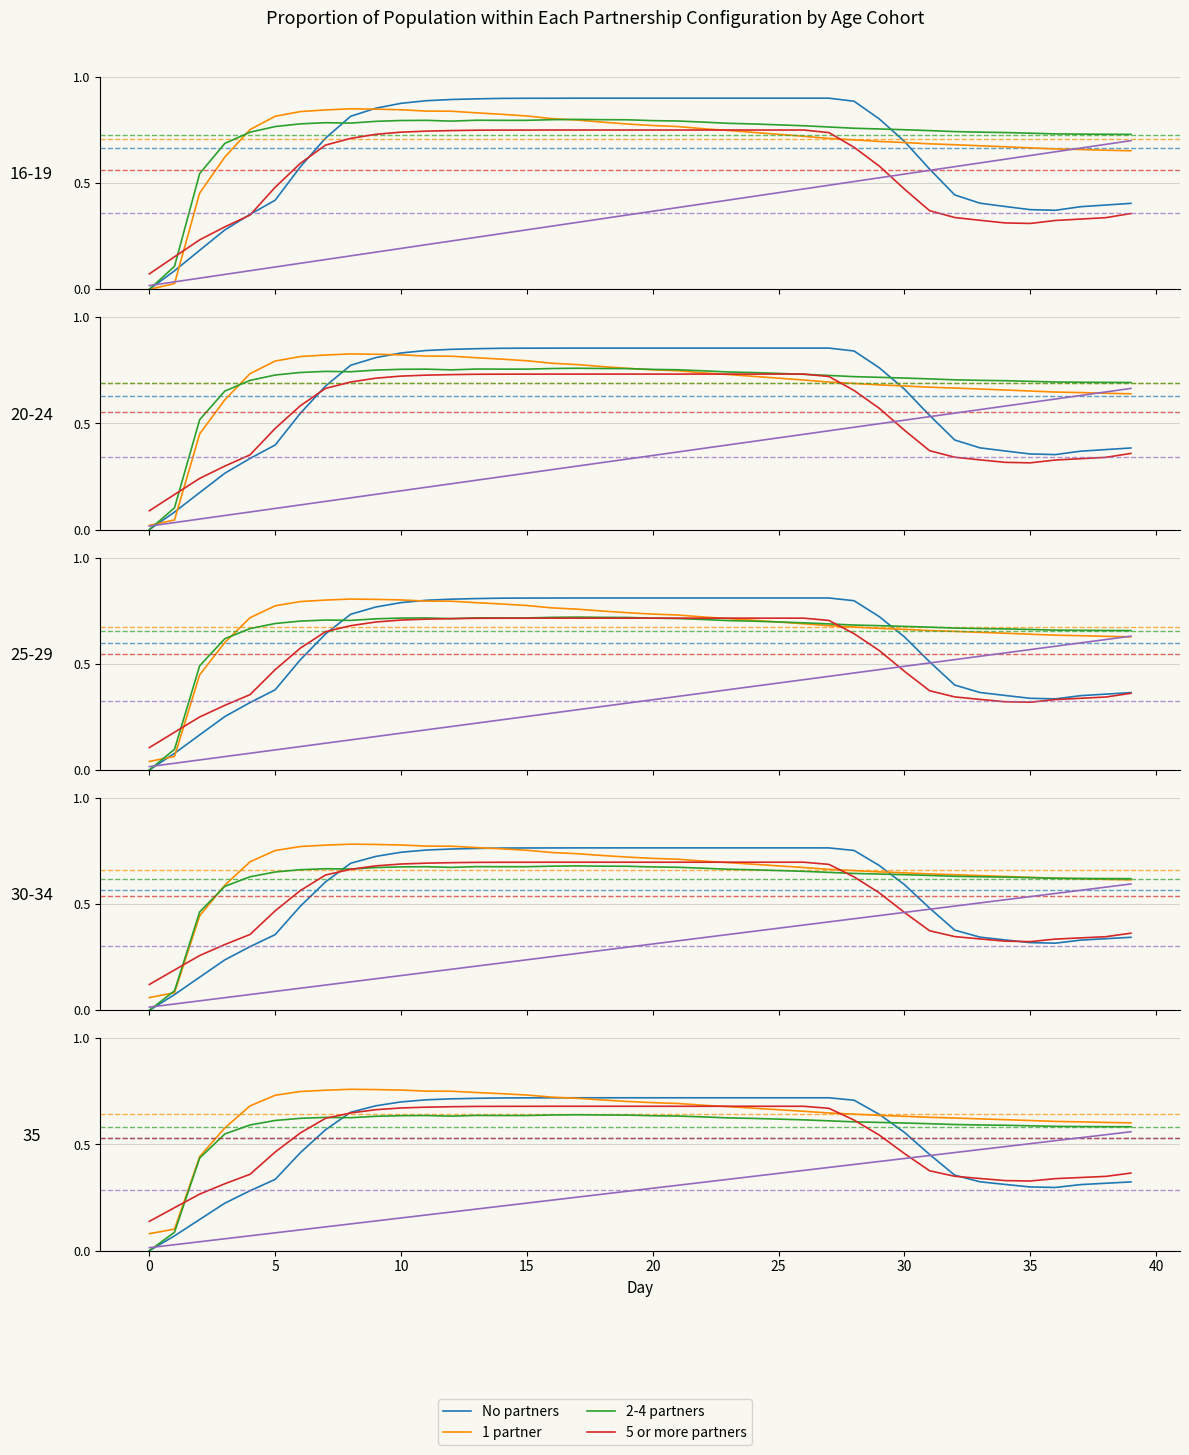

What is the sum of the No partners values at 14 and 35?

1.0